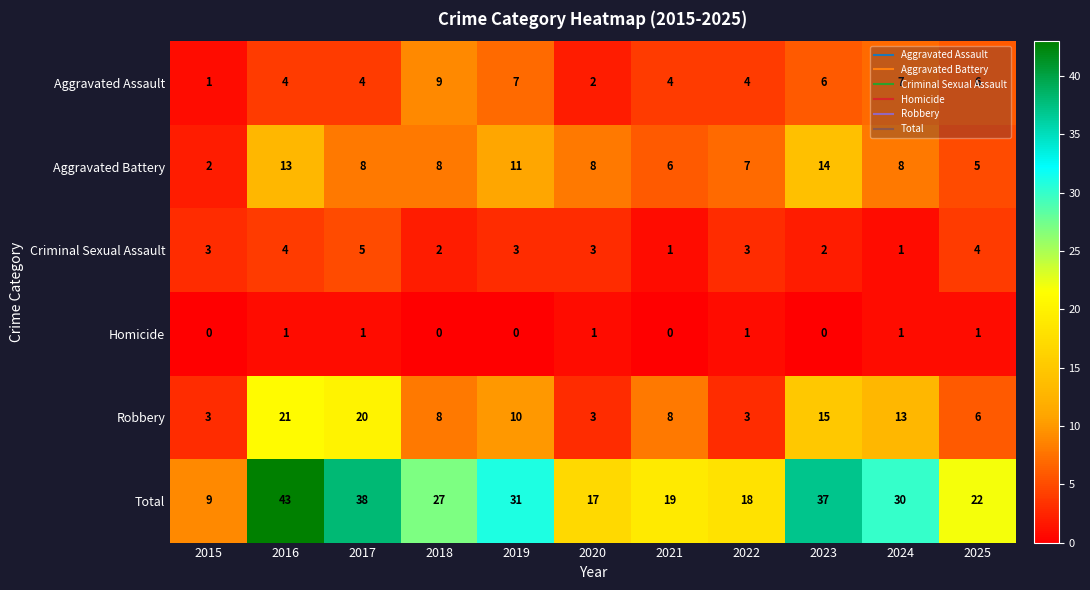

Count the Homicide values in the range 0 to 1.

11